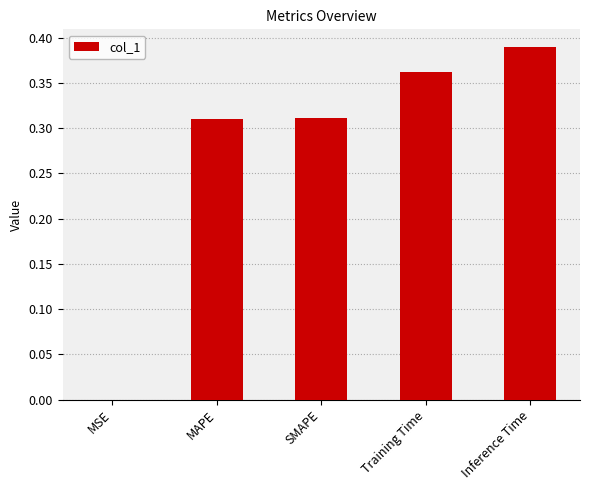

The chart shows a value of 0.7 at Inference Time. True or false?

False